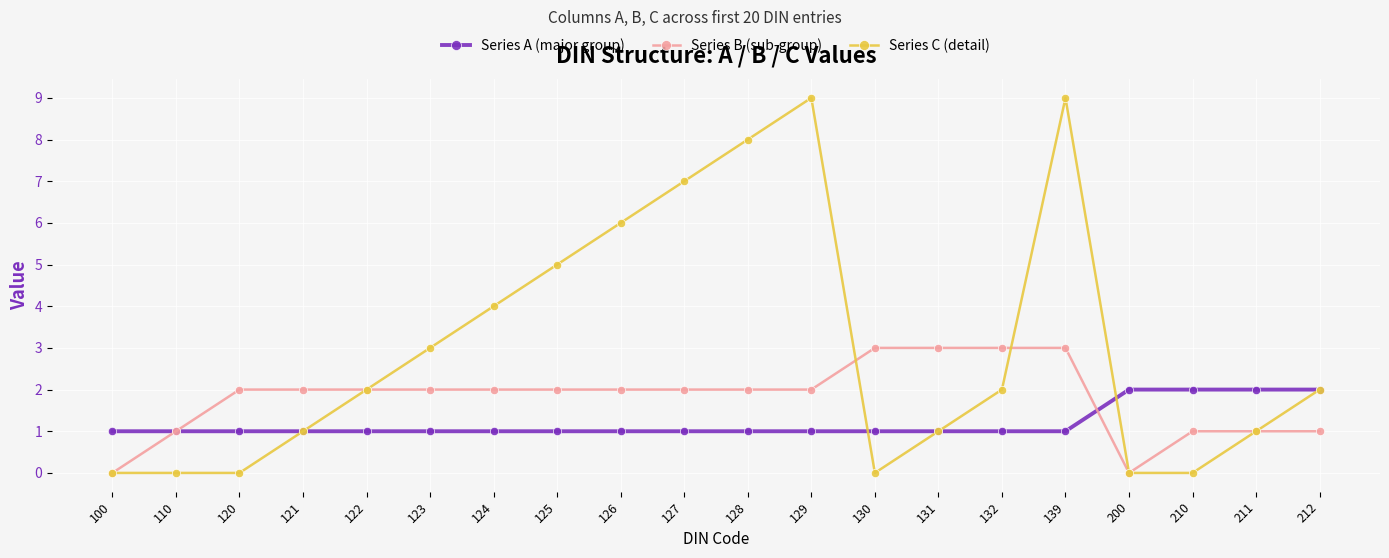

Reading left to right, what are all the values shown in this chart?

Series A (major group): 1	1	1	1	1	1	1	1	1	1	1	1	1	1	1	1	2	2	2	2
Series B (sub-group): 0	1	2	2	2	2	2	2	2	2	2	2	3	3	3	3	0	1	1	1
Series C (detail): 0	0	0	1	2	3	4	5	6	7	8	9	0	1	2	9	0	0	1	2